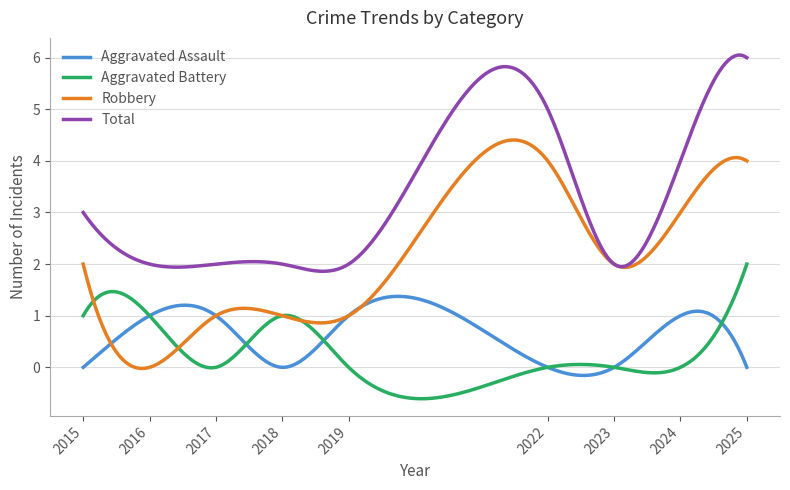

How many categories are shown in the chart?

300